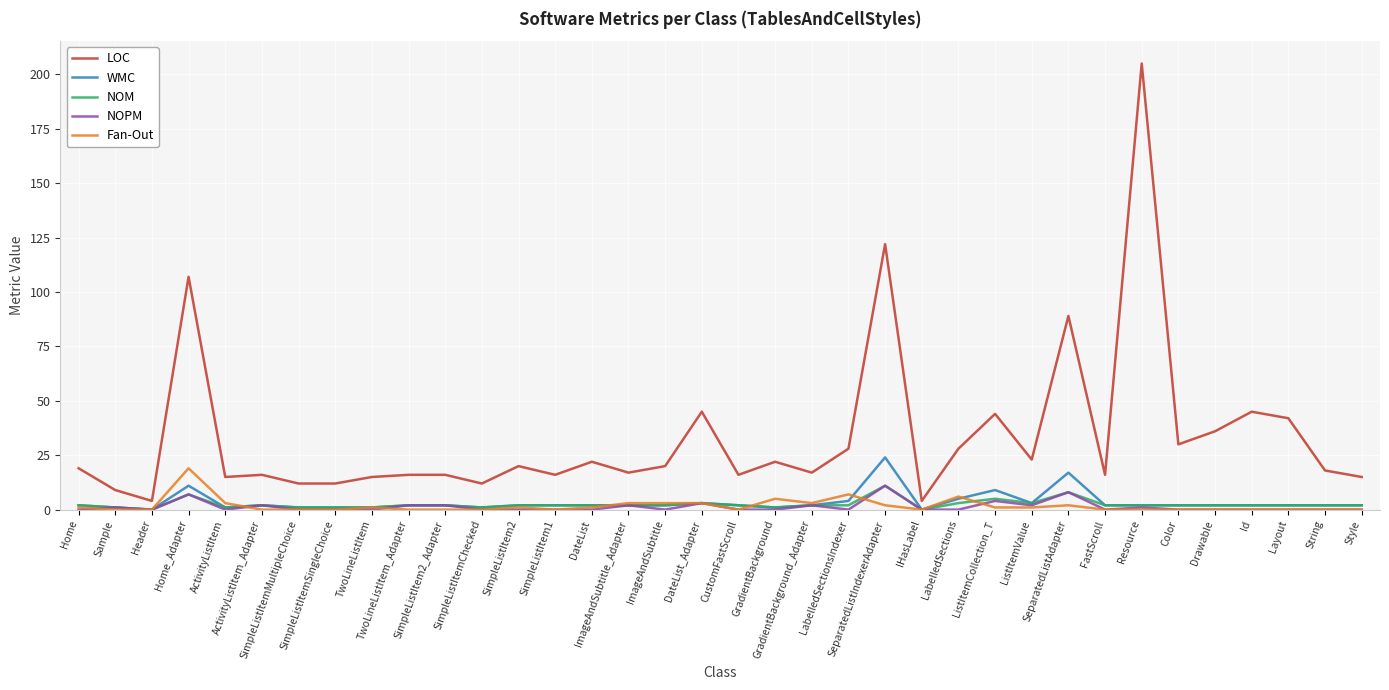

Reading left to right, list all the values displayed in this chart.

LOC: 19	9	4	107	15	16	12	12	15	16	16	12	20	16	22	17	20	45	16	22	17	28	122	4	28	44	23	89	16	205	30	36	45	42	18	15
WMC: 2	1	0	11	1	2	1	1	1	2	2	1	2	2	2	2	2	3	2	1	2	4	24	0	5	9	3	17	2	2	2	2	2	2	2	2
NOM: 2	1	0	7	1	2	1	1	1	2	2	1	2	2	2	2	2	3	2	1	2	2	11	0	3	5	3	8	2	2	2	2	2	2	2	2
NOPM: 0	1	0	7	0	2	0	0	0	2	2	0	0	0	0	2	0	3	0	0	2	0	11	0	0	4	2	8	0	1	0	0	0	0	0	0
Fan-Out: 1	0	0	19	3	0	0	0	1	0	0	0	1	0	1	3	3	3	0	5	3	7	2	0	6	1	1	2	0	0	0	0	0	0	0	0